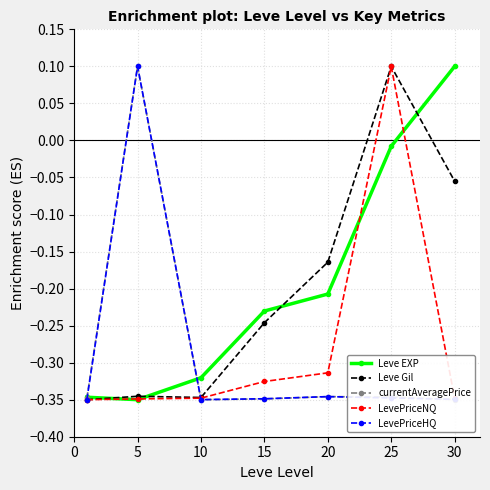

How many values in Leve Gil are below zero?

6